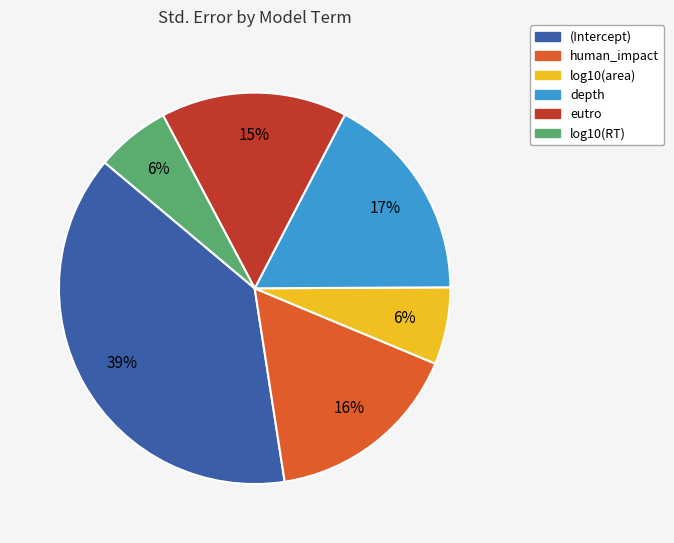

What percentage is the (Intercept) slice, to the nearest percent?

39%